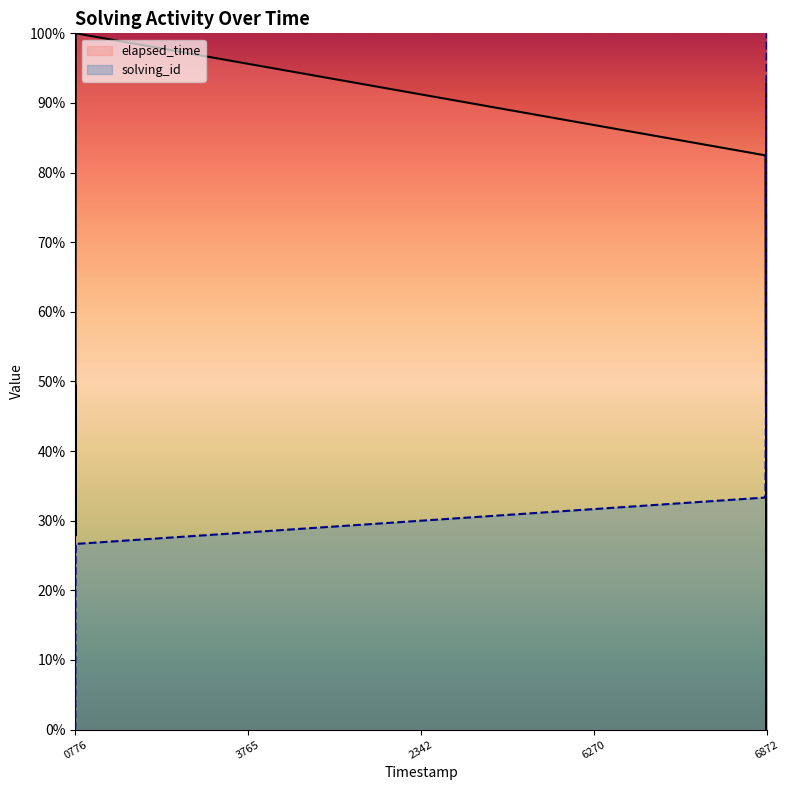

Which series ends up on top after the final intersection of elapsed_time and solving_id?

solving_id